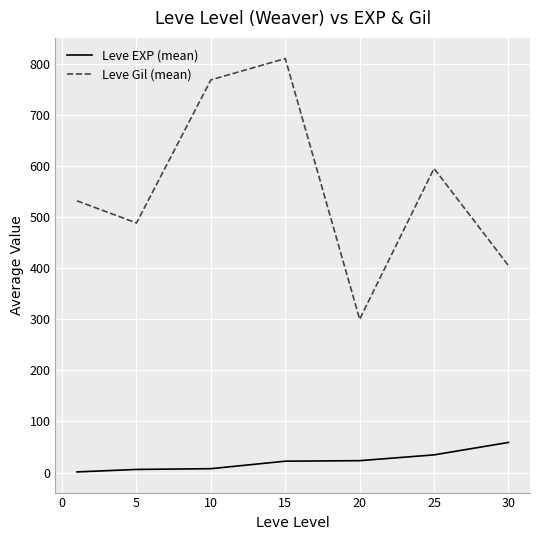

Which series has the largest range (max minus min)?

Leve Gil (mean)